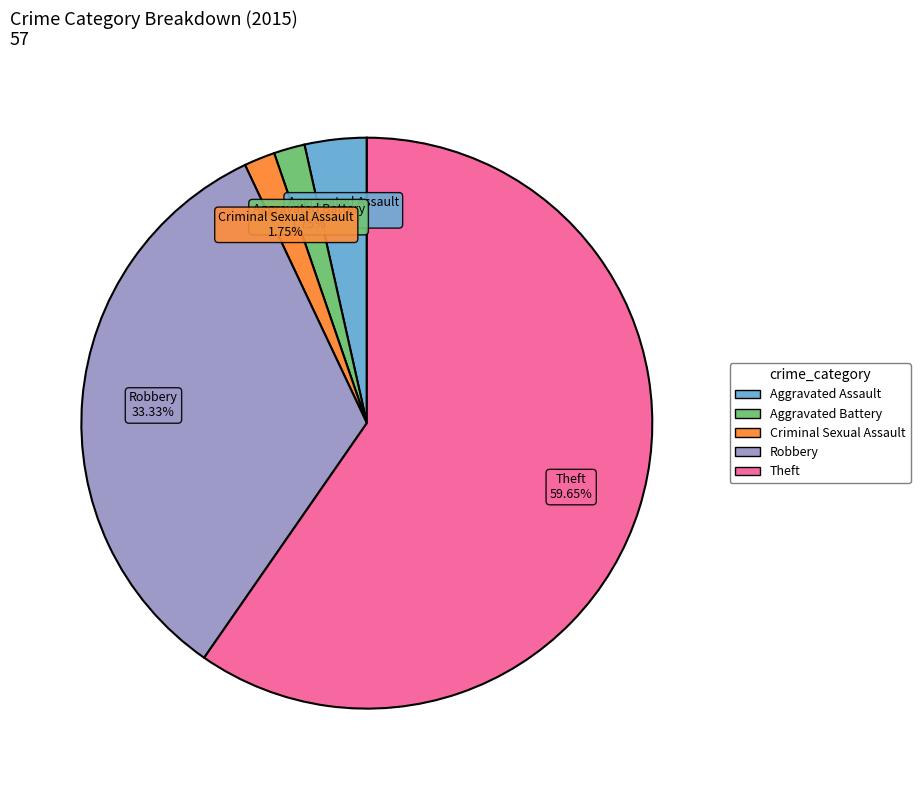

Count the number of slices in the pie.

5